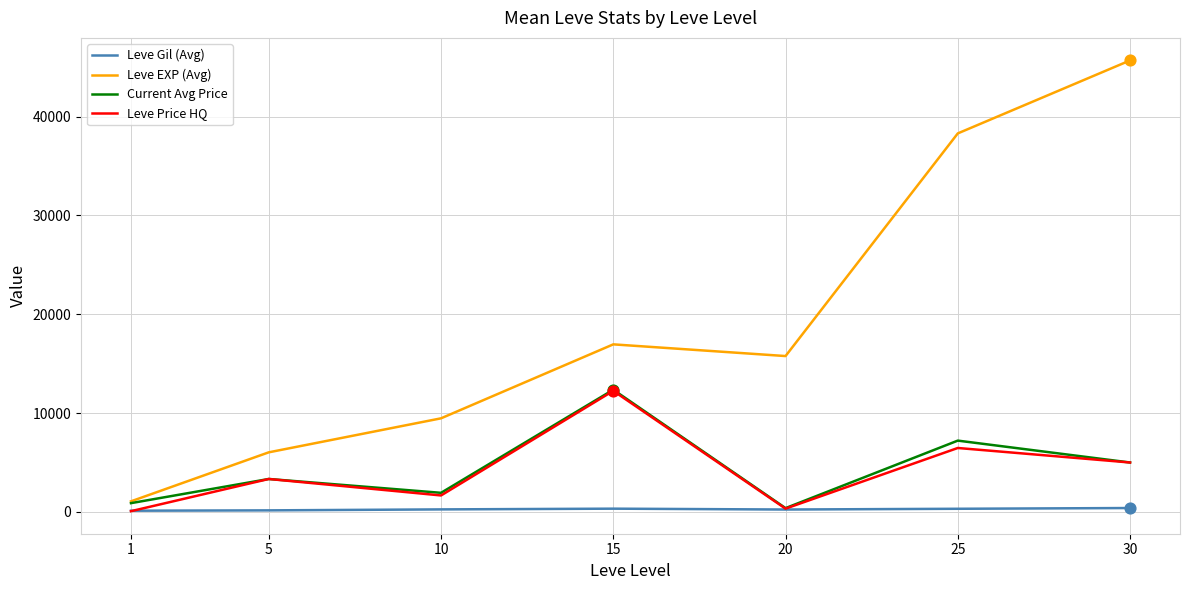

What are all the series names shown in the legend?

Leve Gil (Avg), Leve EXP (Avg), Current Avg Price, Leve Price HQ